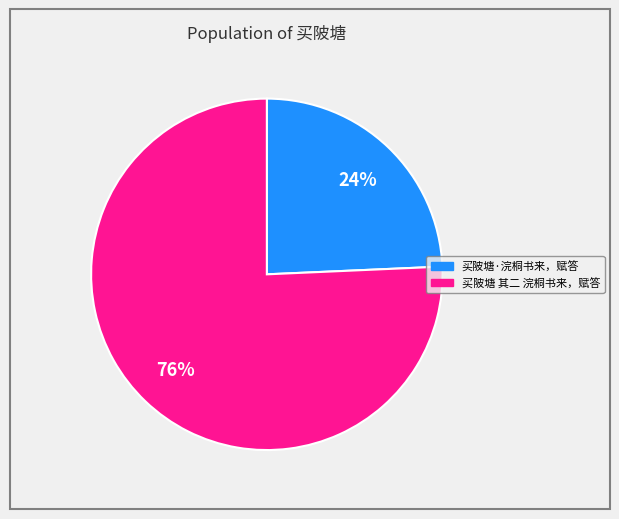

To the nearest percent, what is the average slice percentage?

50%